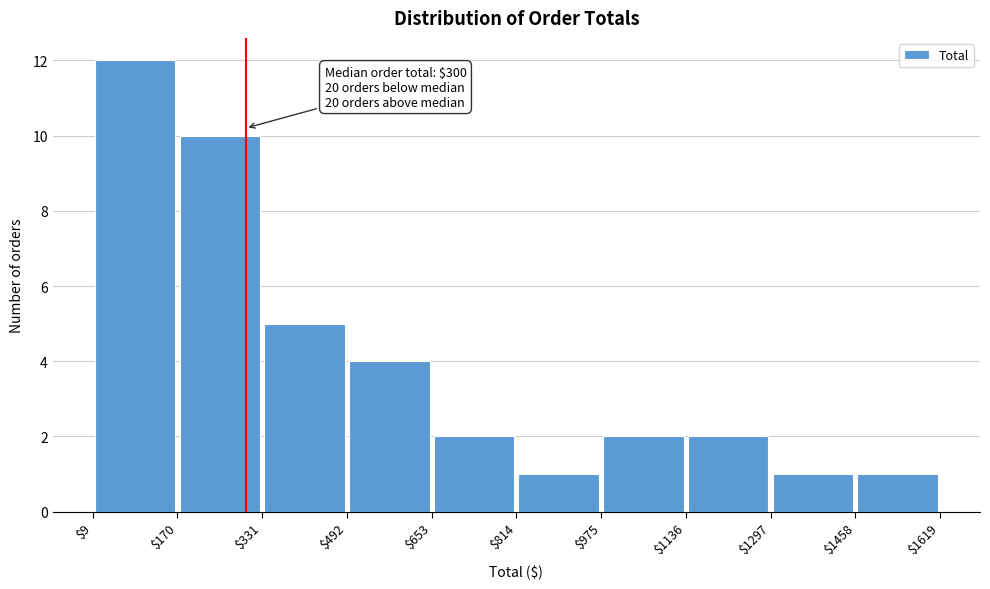

Over which range of the x-axis is the bar tallest?

$9 to $170